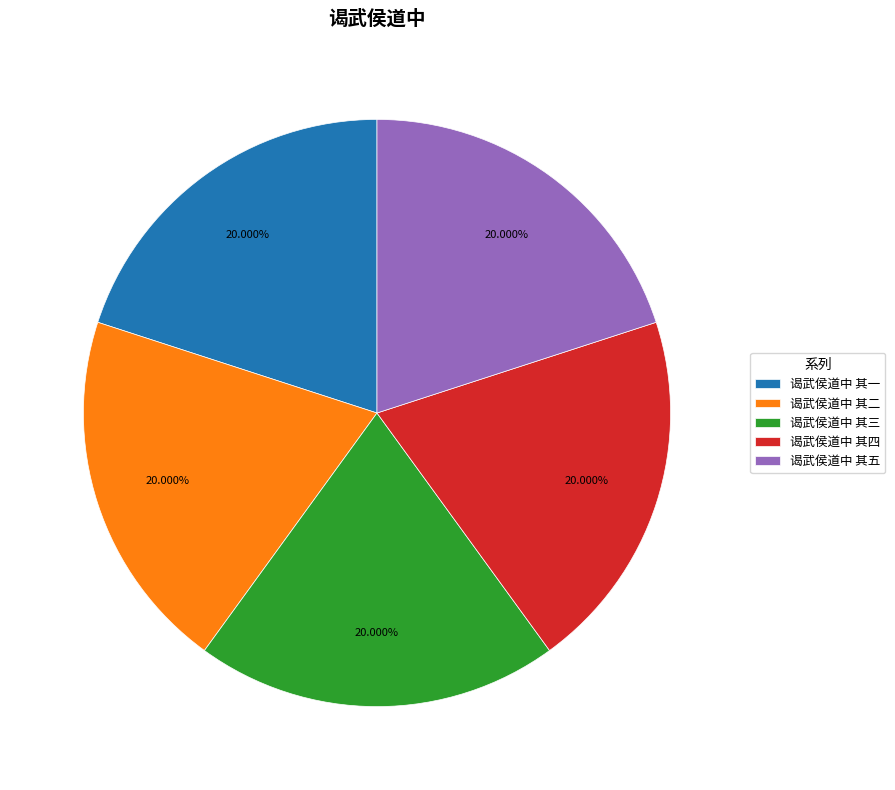

How many segments does this pie chart have?

5